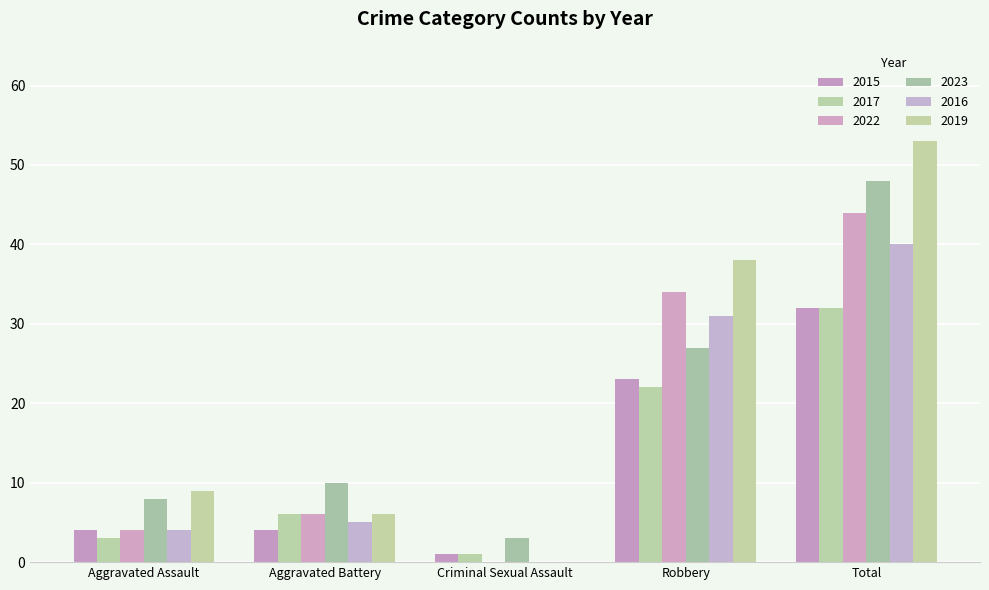

Are the bars grouped side by side (vs. stacked)?

Yes